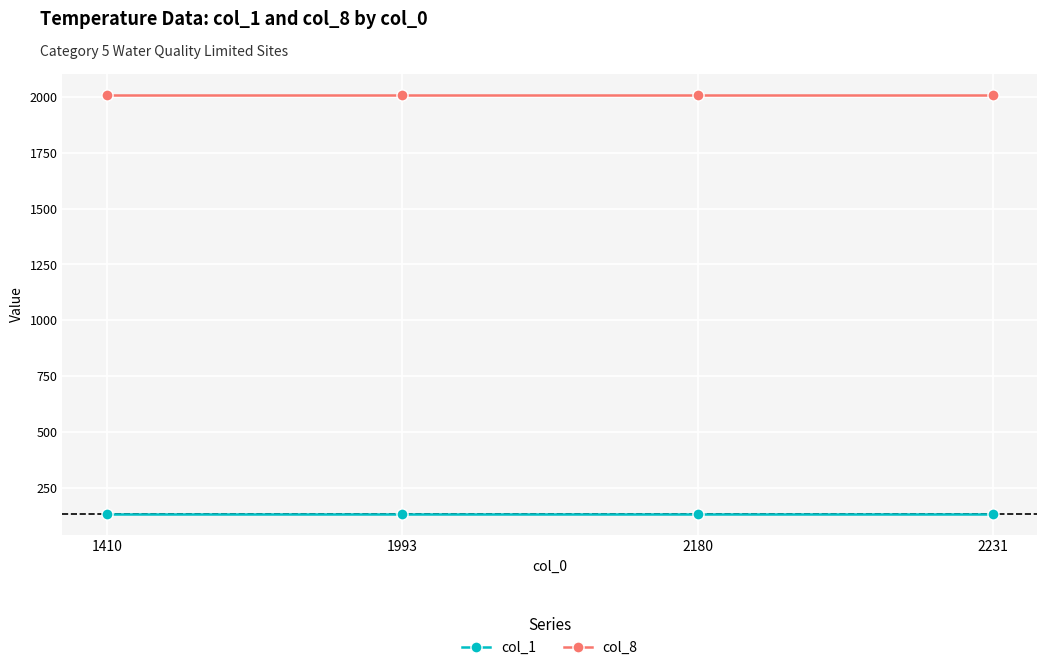

What is the average value of the col_8 series?

2010